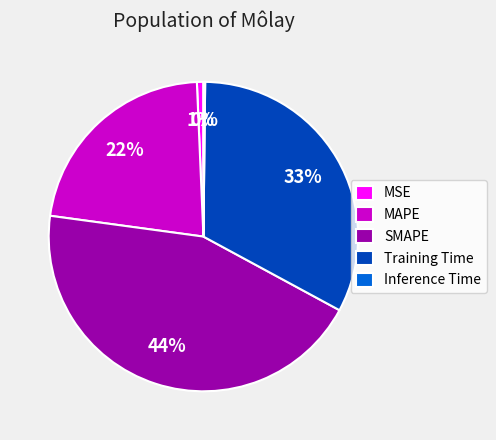

Which has a higher value, MSE or Training Time?

Training Time